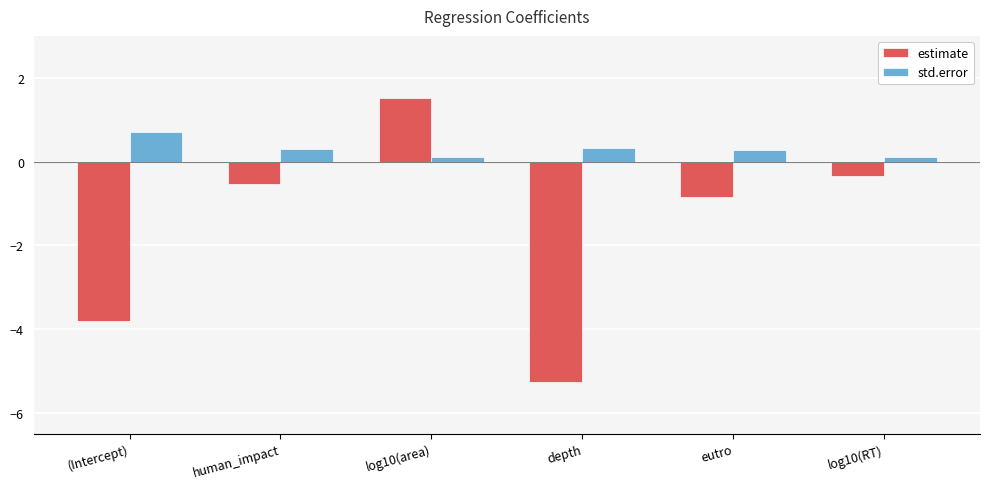

Where does the estimate series first go above 0?

log10(area)